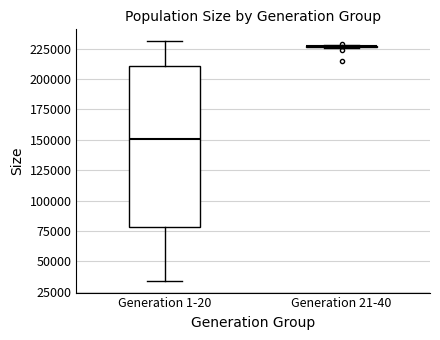

Reading left to right, read every box against the y-axis: the position of its median line, the range the box covers, and the ends of its whiskers. The values are not printed on the chart, so give them approximately, as read against the axis.

Generation 1-20: median 150000, box 80000 to 210000, whiskers 35000 to 230000
Generation 21-40: box collapsed to a line at 225000, whiskers 225000 to 230000